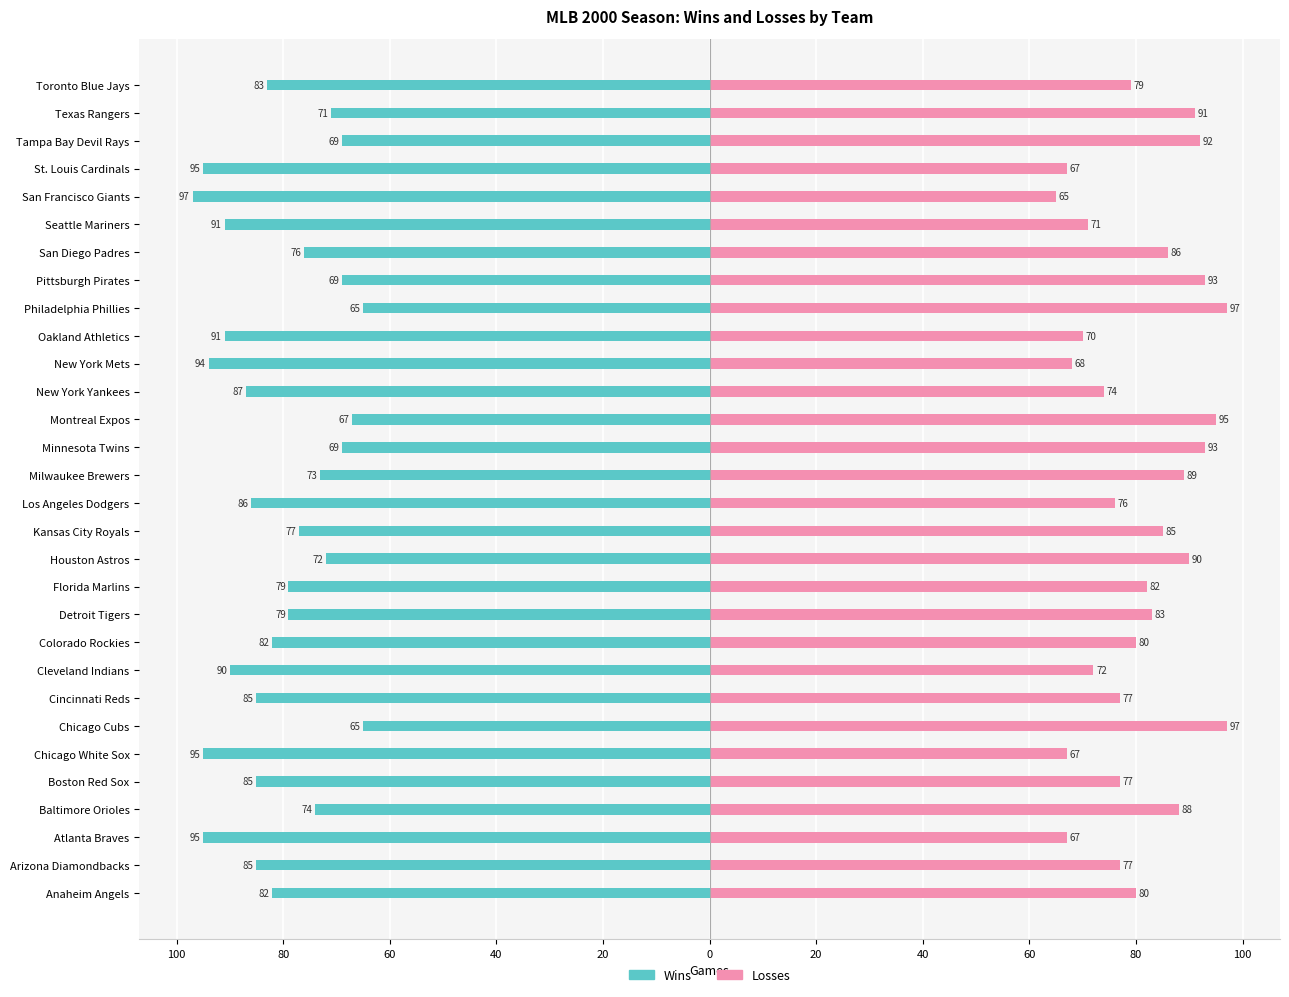

True or false: W (Wins) has a value of -45 at Kansas City Royals.

False